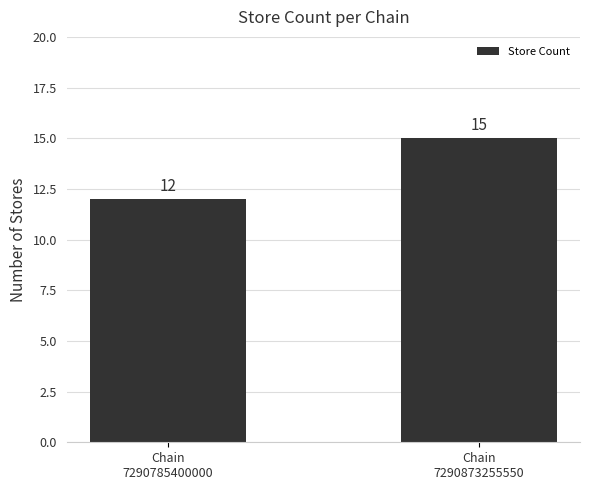

What is the difference between the maximum and minimum values?

3